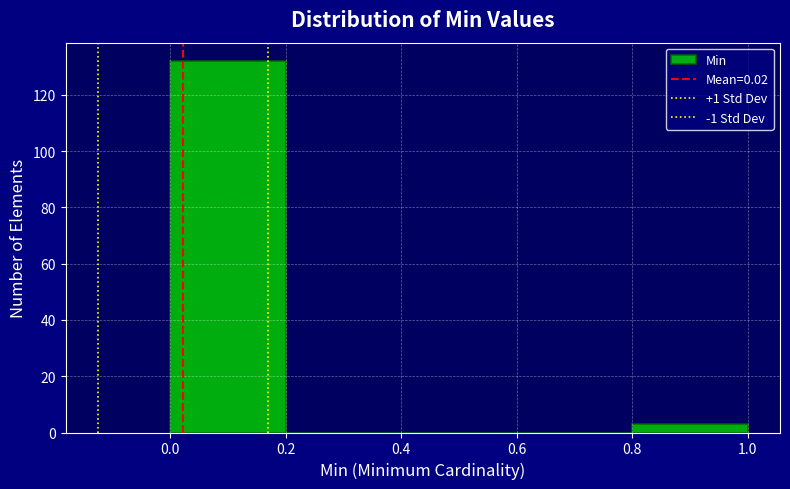

Over which range of the x-axis is the bar tallest?

0.0 to 0.2